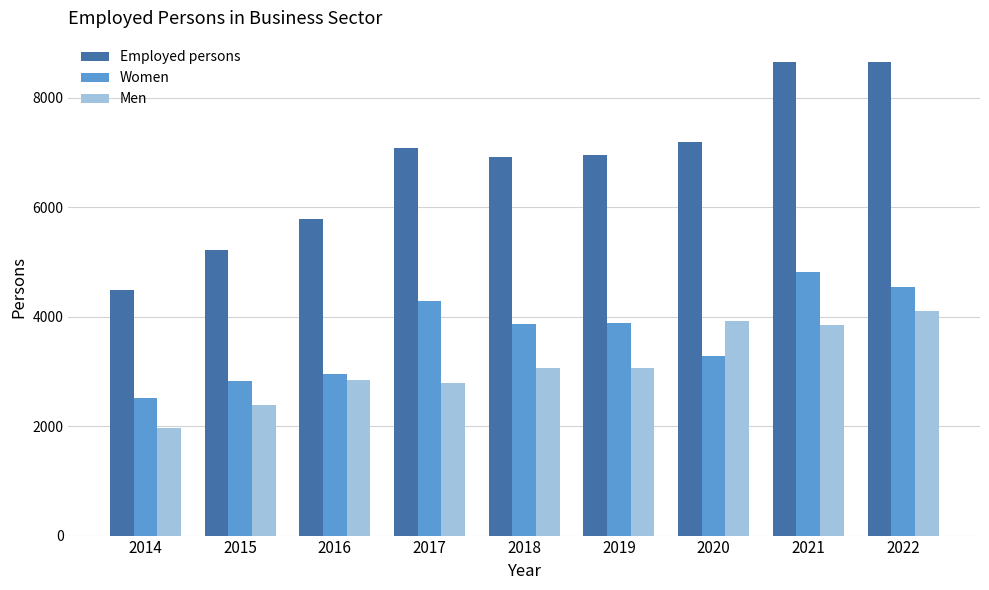

Which series changed the most between 2019 and 2020?

Men